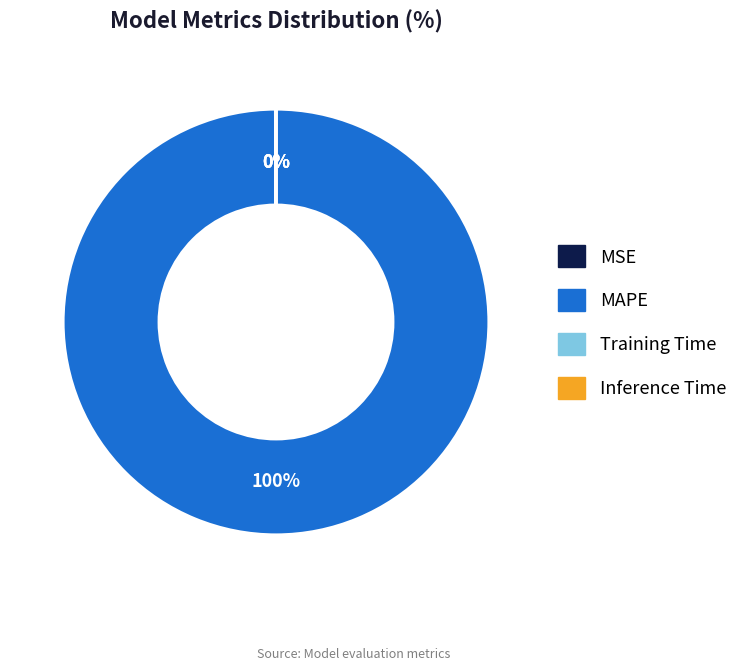

To the nearest percent, what percentage of the pie is MAPE?

100%